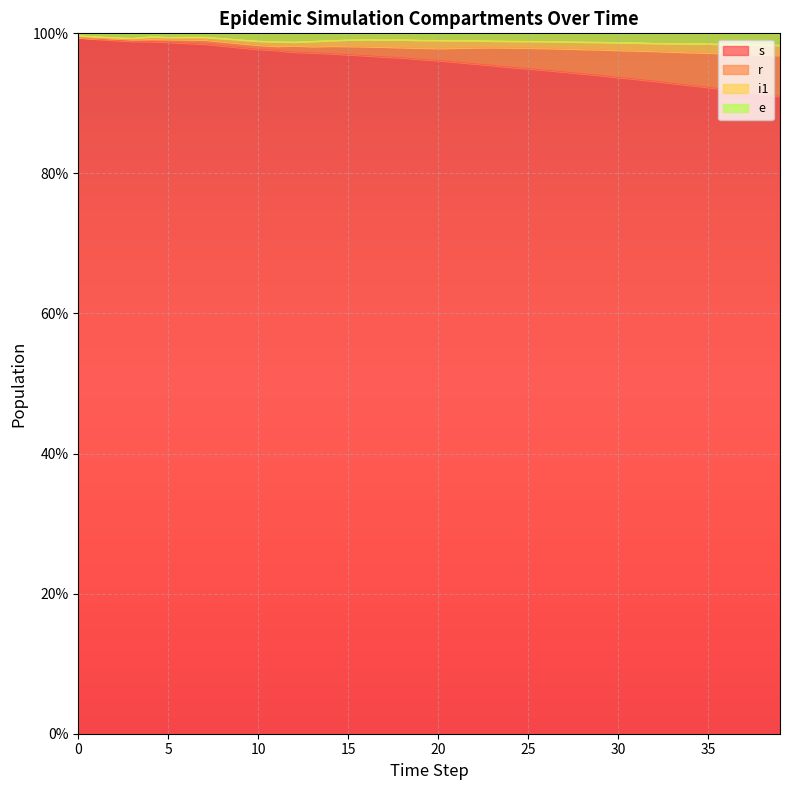

At which label is s closest to 95?

25